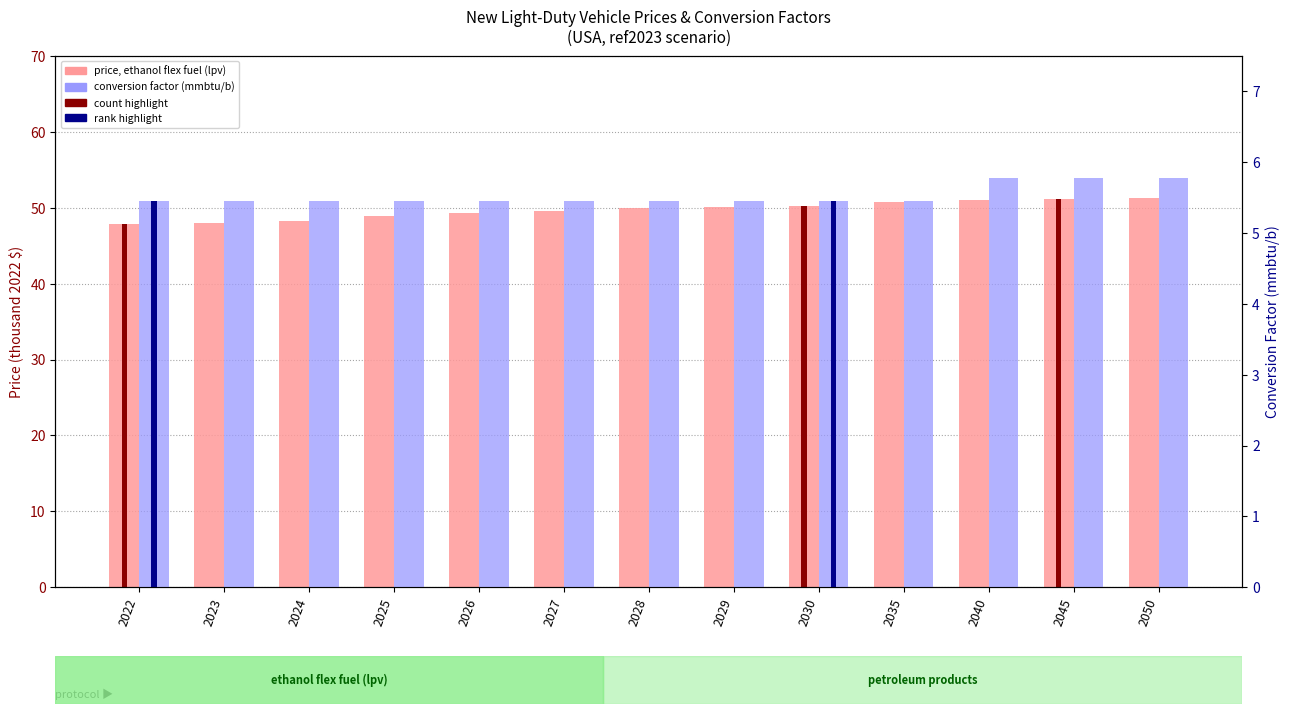

What is the sum of all conversion factor (mmbtu/b) values?

71.8